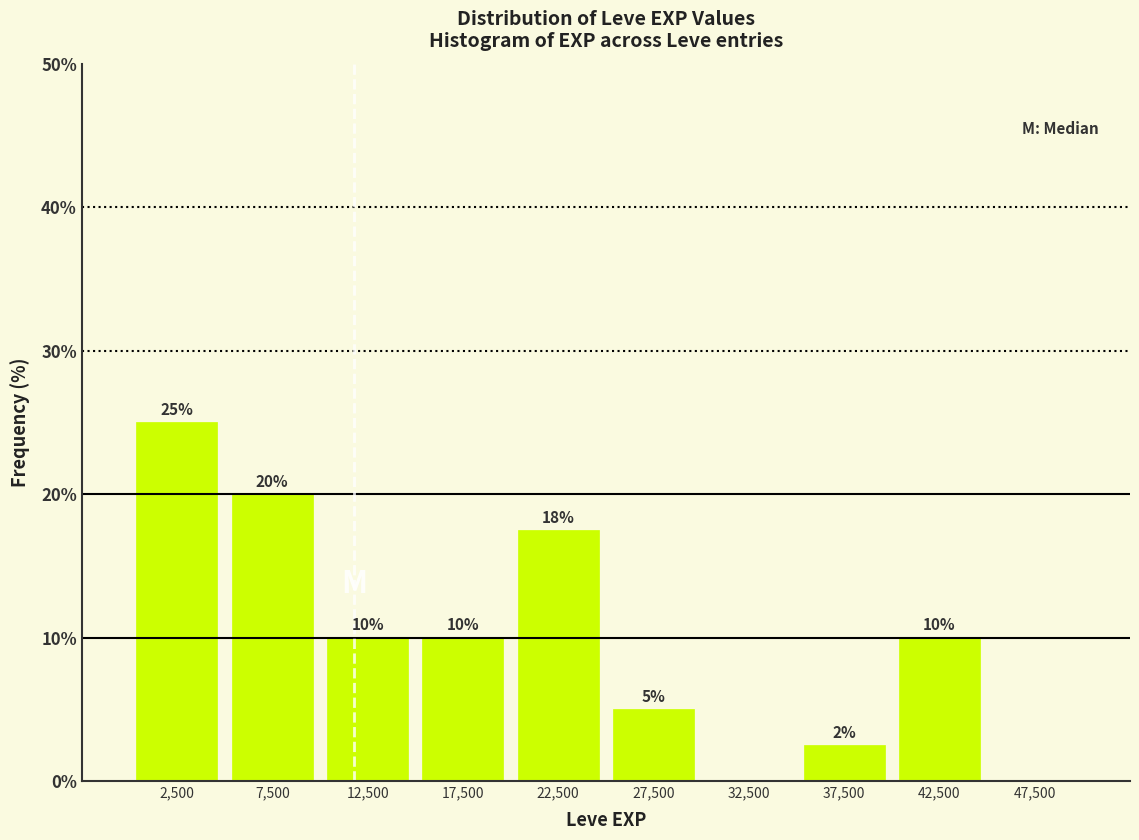

Which range on the x-axis has the tallest bar?

0 to 5000